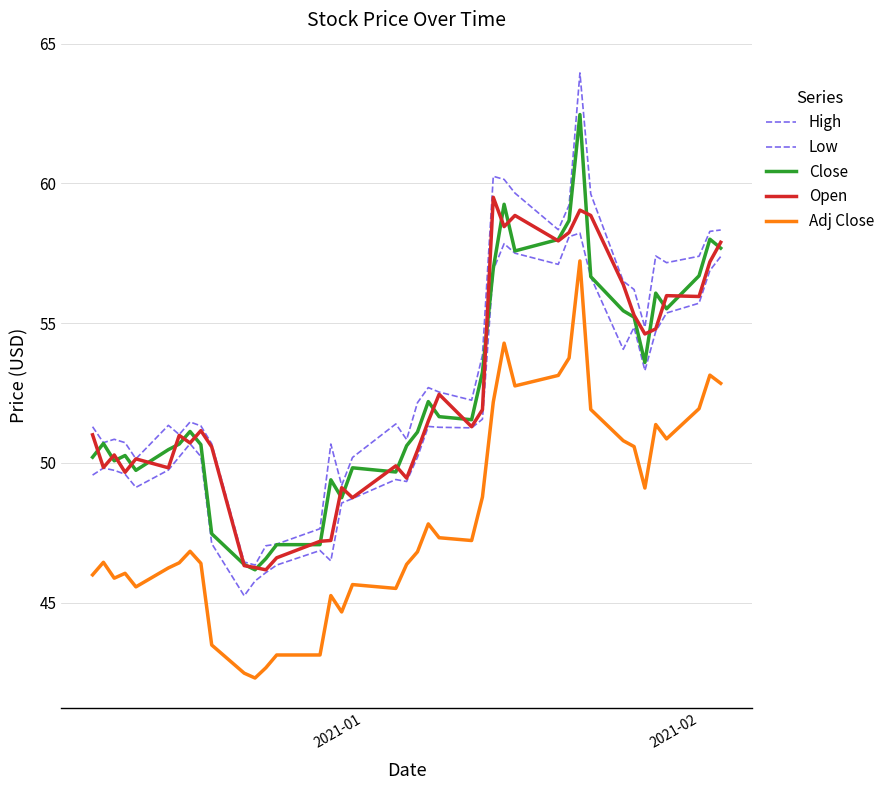

How many lines are shown in the chart?

5